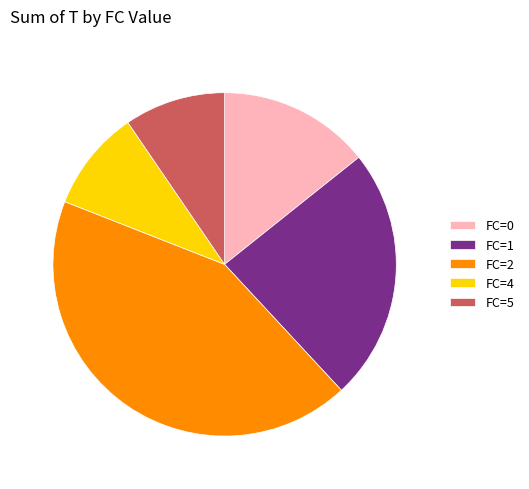

Is the sum of FC=2 and FC=0 greater than half?

Yes